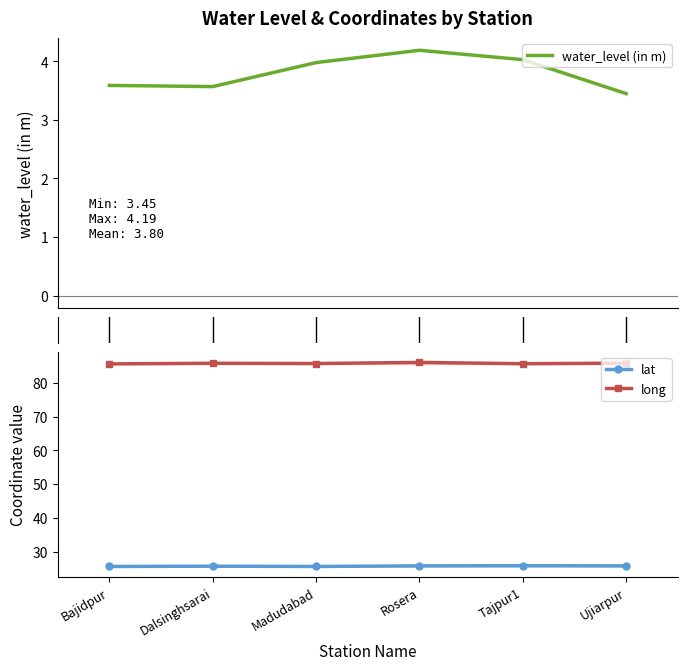

What position from the right is Ujiarpur?

1